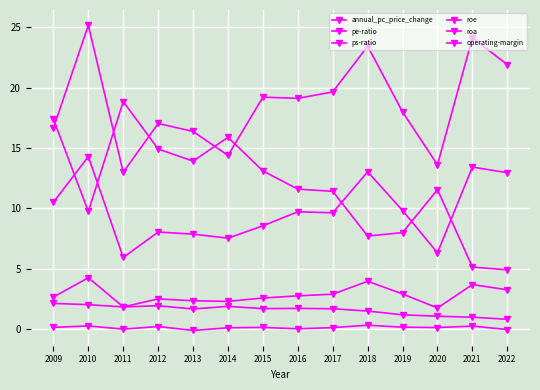

Where does the roe series first go above 9?

2009